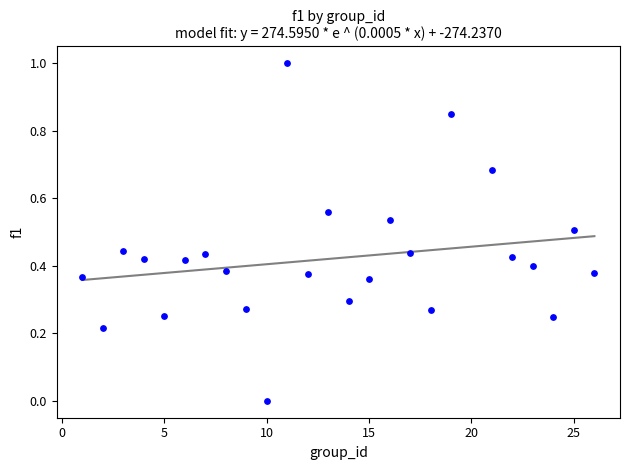

What is the range of X values (max minus min)?

25.0